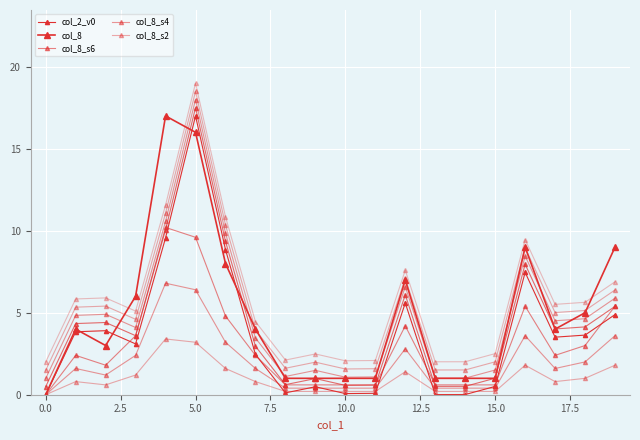

How many interior local valleys does the col_8_s2 series have?

2